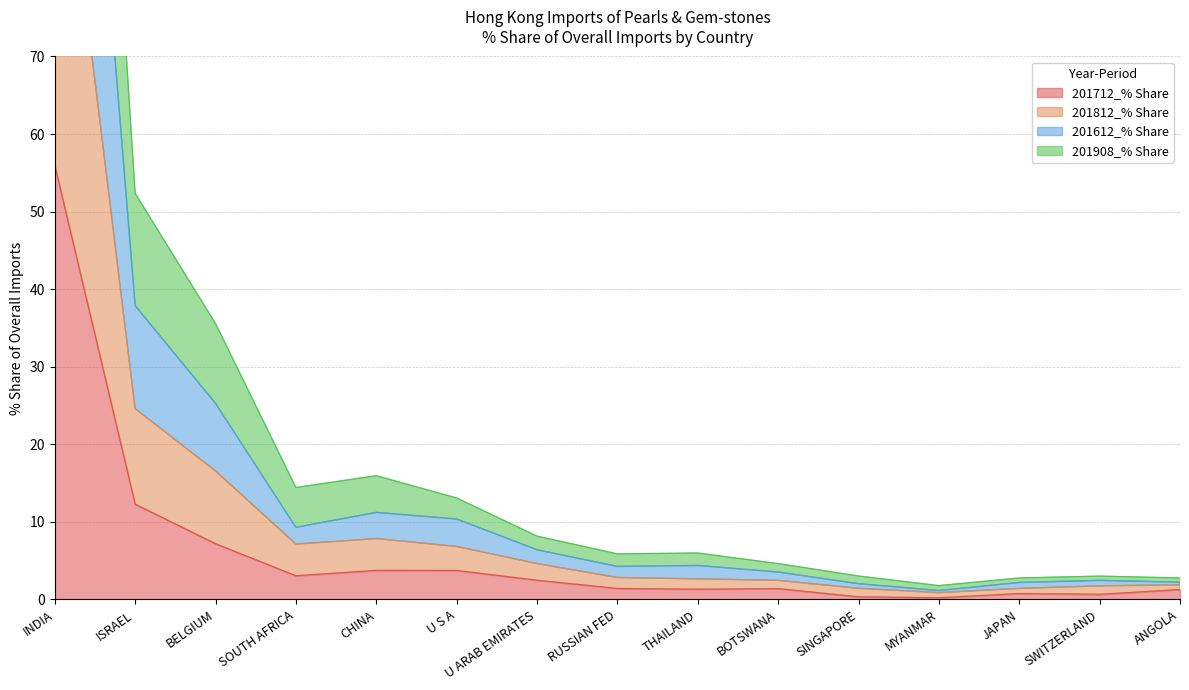

What is the label of the 8th point from the right?

RUSSIAN FED